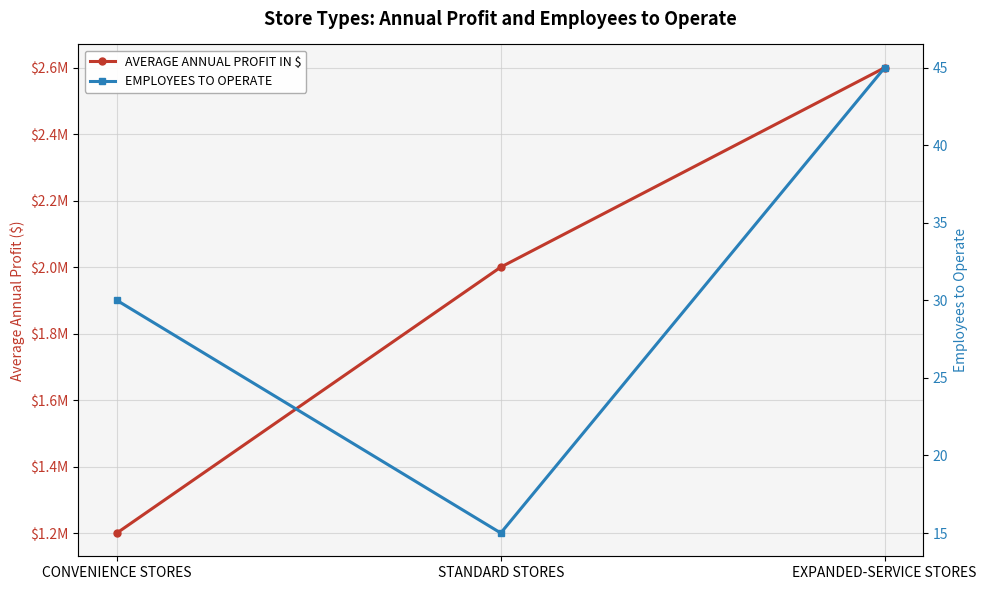

What are all the series names shown in the legend?

AVERAGE ANNUAL PROFIT IN $, EMPLOYEES TO OPERATE